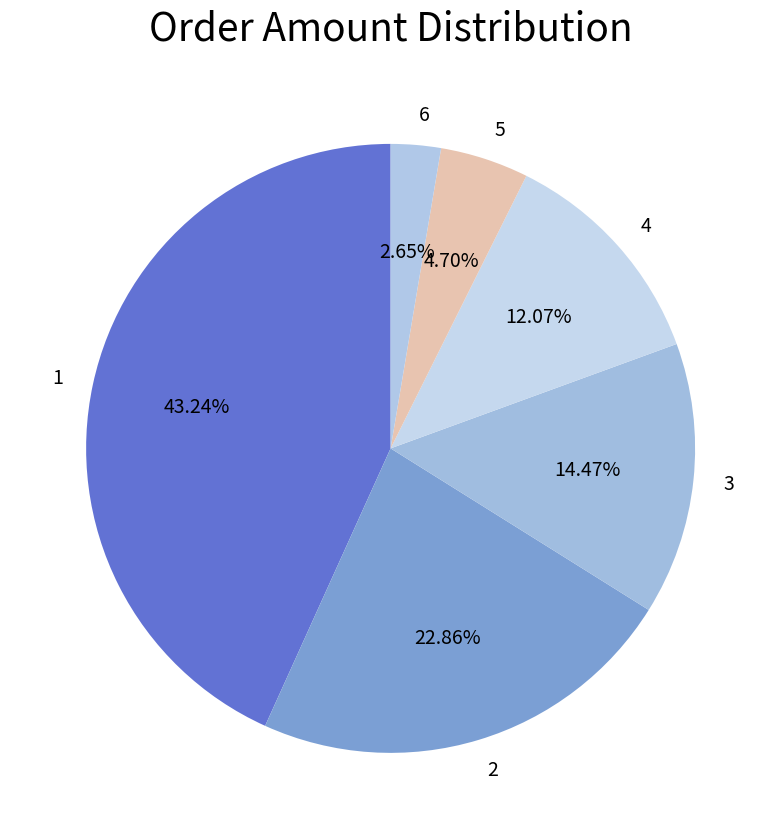

Does 6 represent more than half of the total?

No